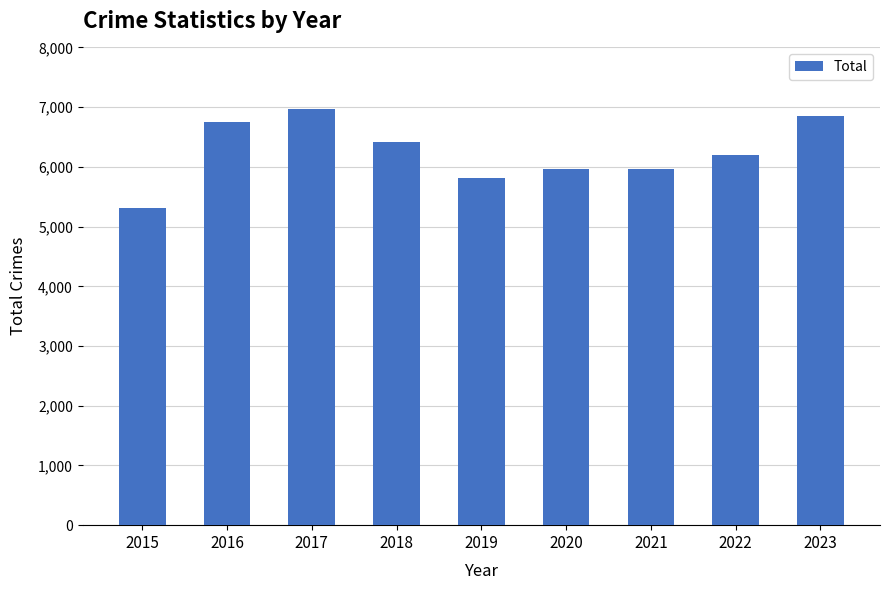

How many data points are less than 6206?

4